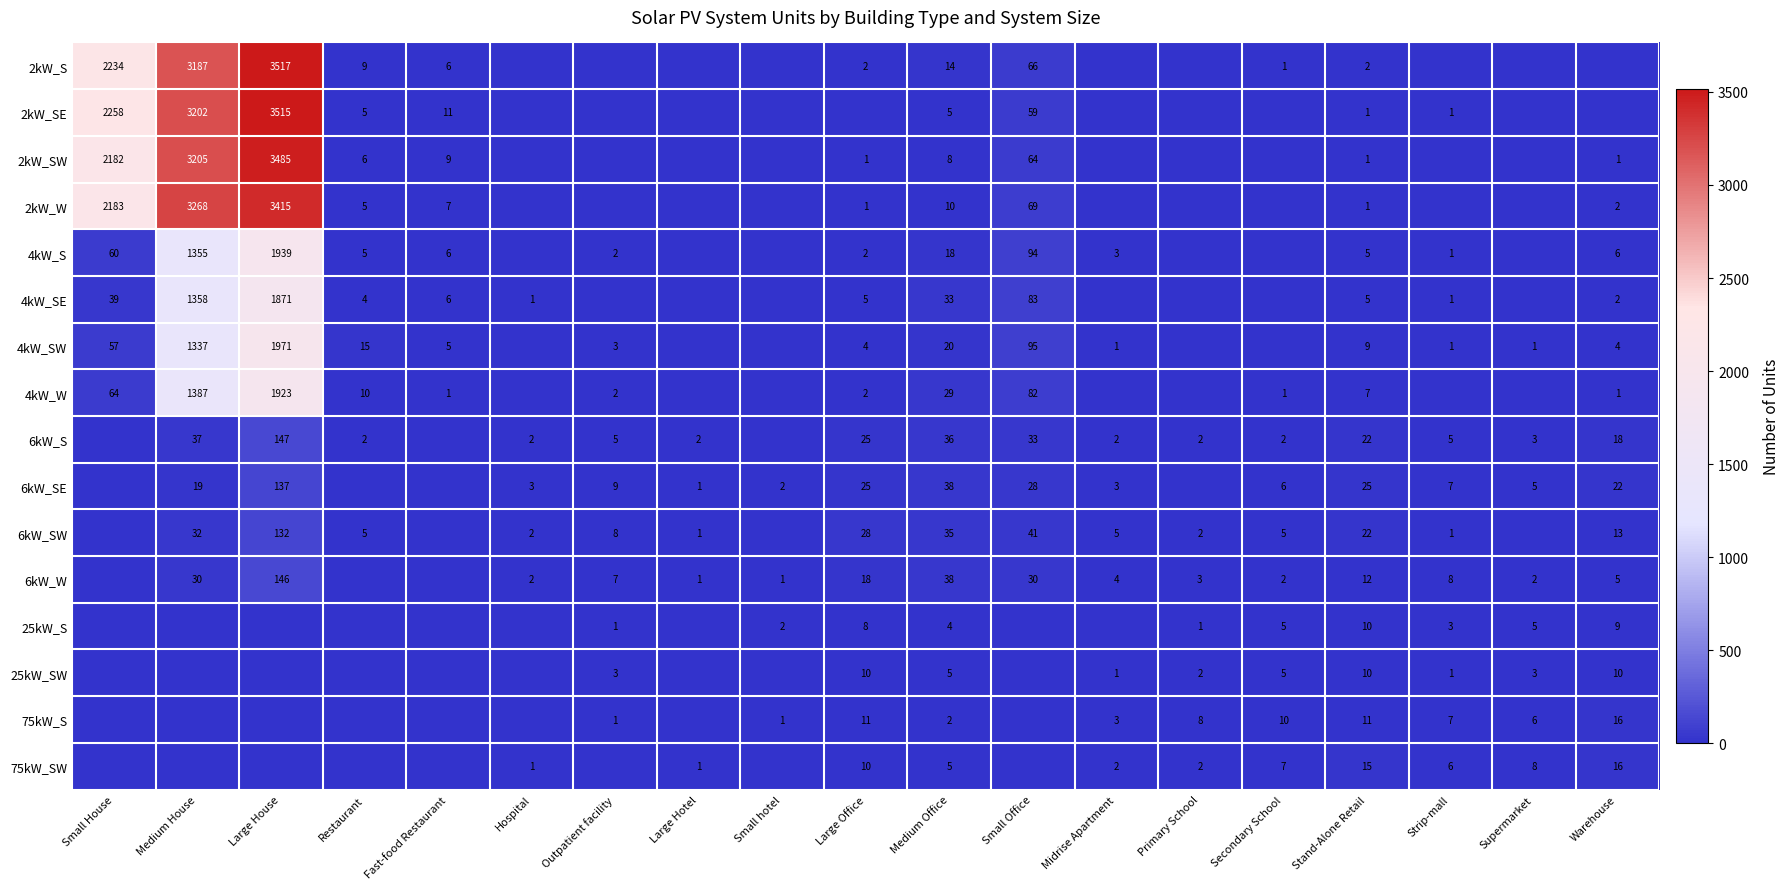

What is the difference between the 75kW_SW values at Medium Office and Midrise Apartment?

3